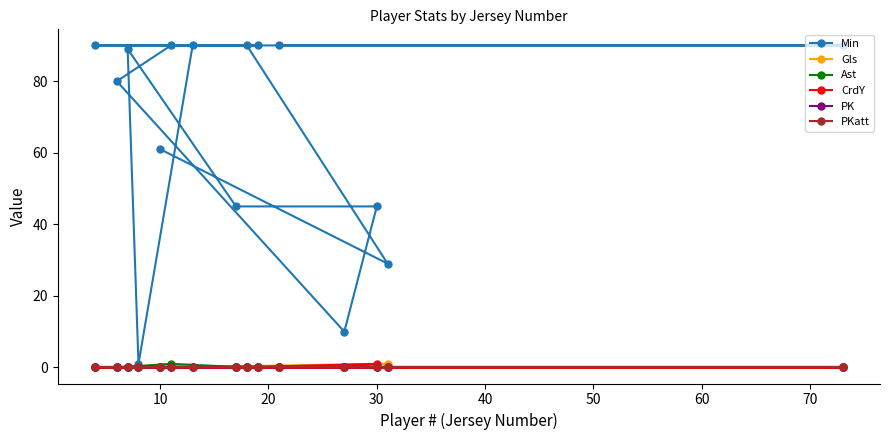

What is the average value of the Min series?

66